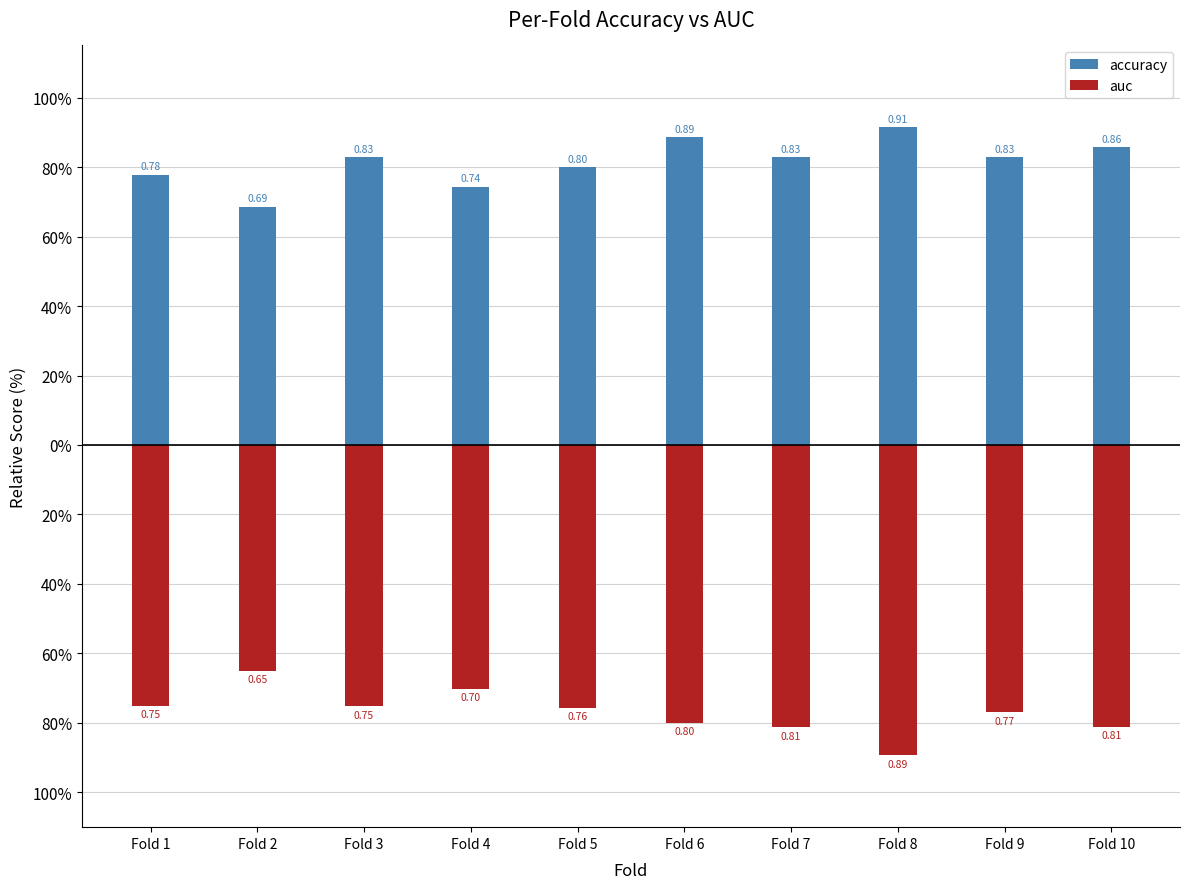

What is the maximum value for accuracy?

0.9